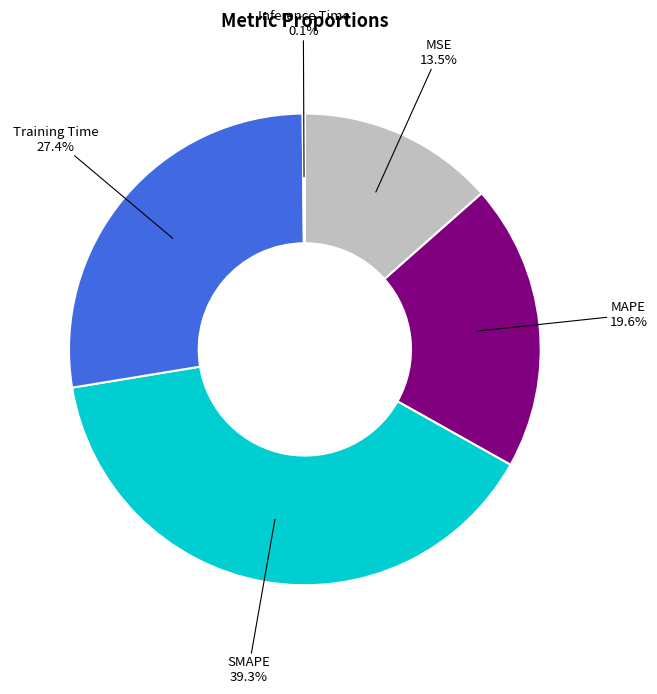

Does MSE represent more than half of the total?

No